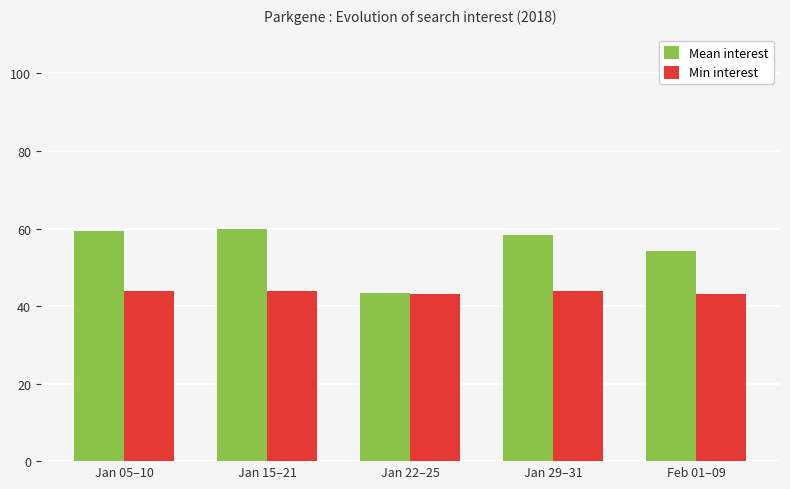

Rank the series by their maximum value, from highest to lowest.

Mean interest, Min interest